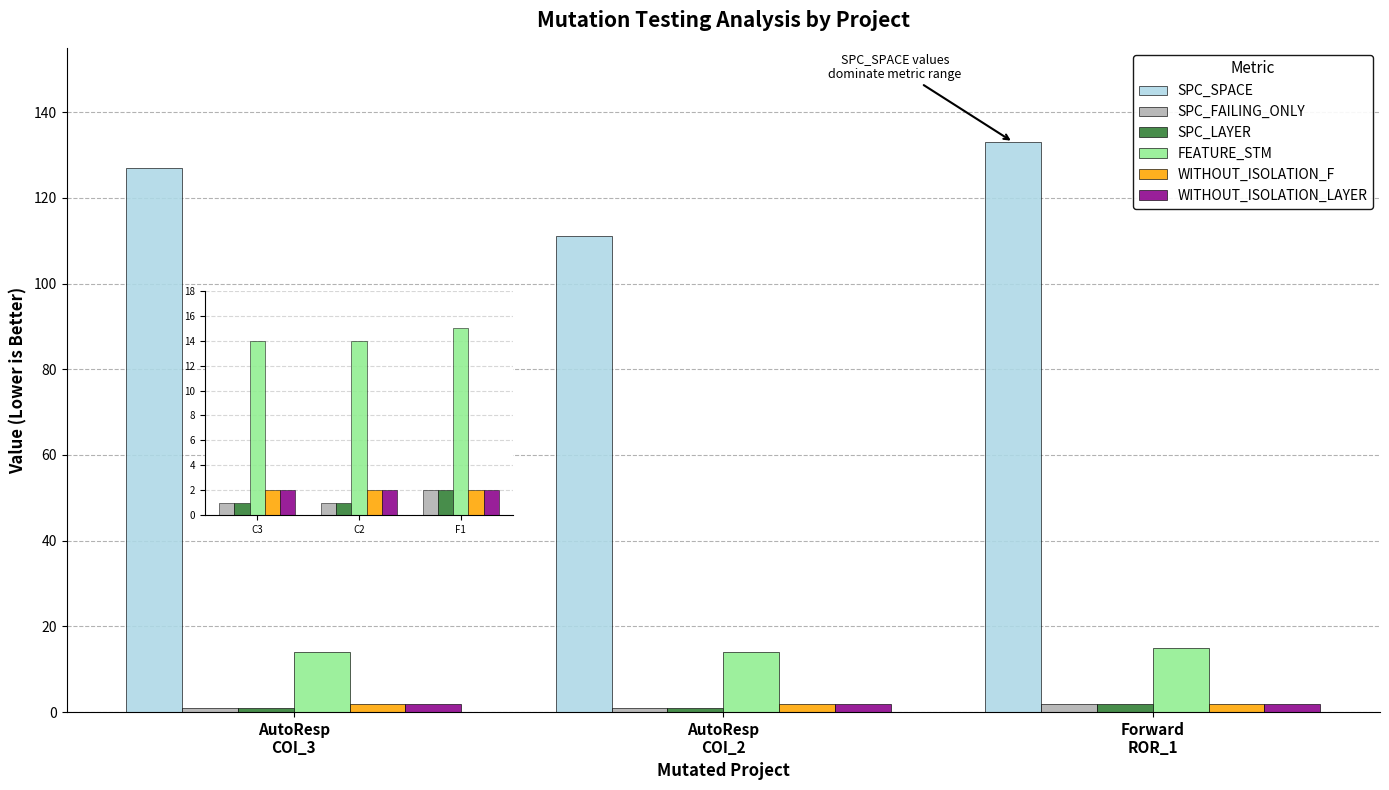

What is the difference between the SPC_LAYER values at C2 and F1?

1